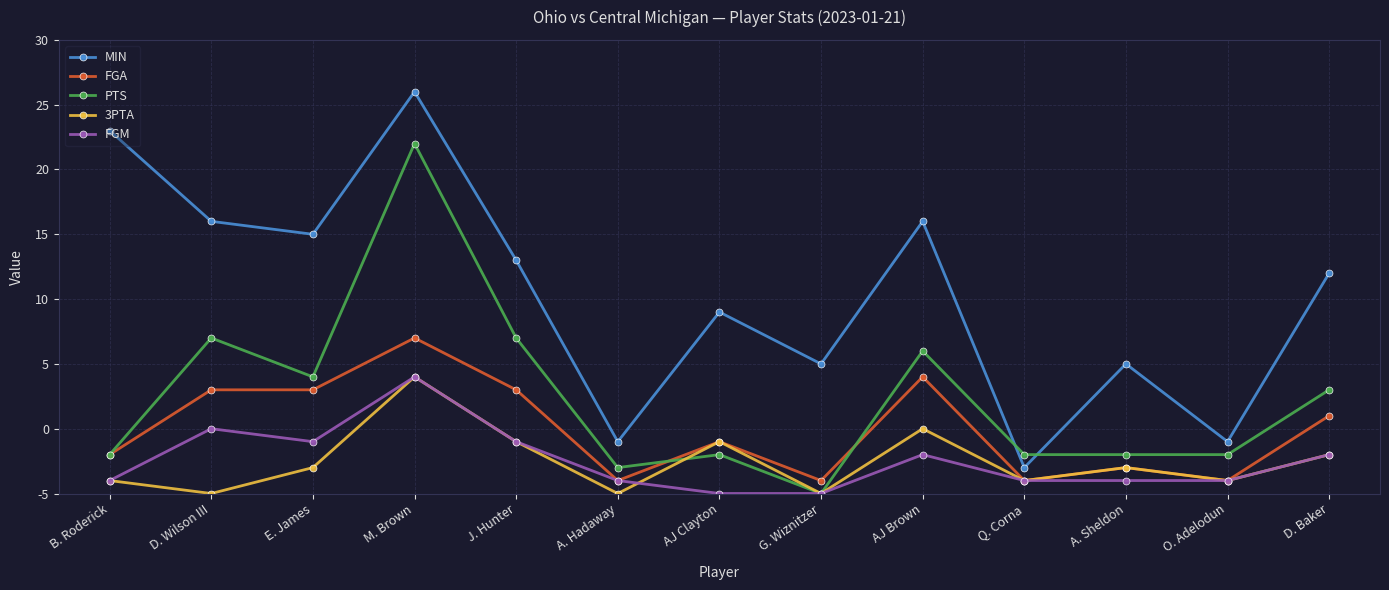

True or false: FGA and MIN intersect in this chart.

False